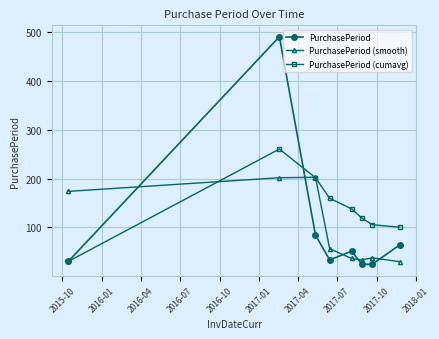

What is the highest value of the PurchasePeriod (smooth) series?

202.7